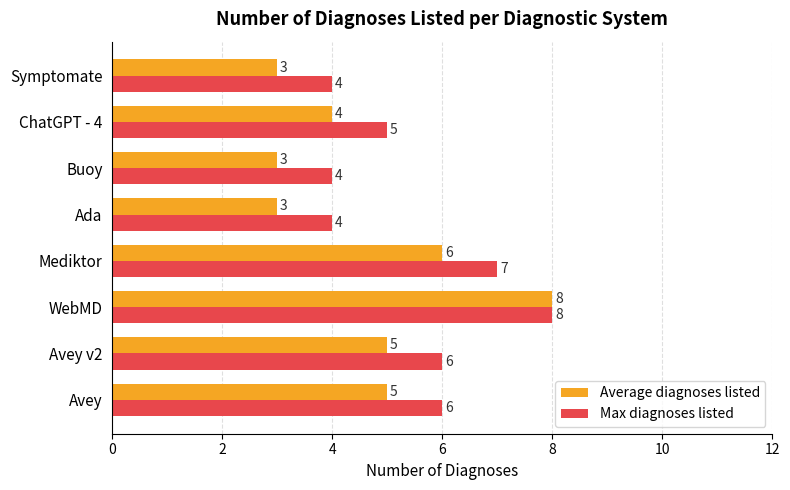

Which series has the largest total across all categories?

Max diagnoses listed